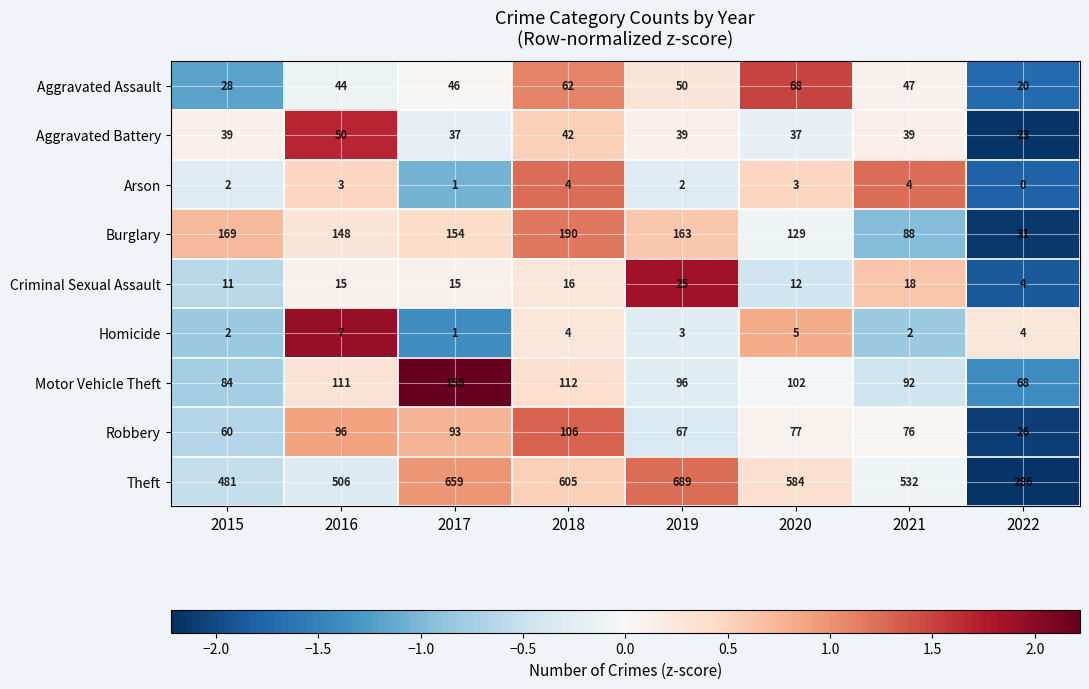

Which category has the lowest value in the Aggravated Battery series?

2022